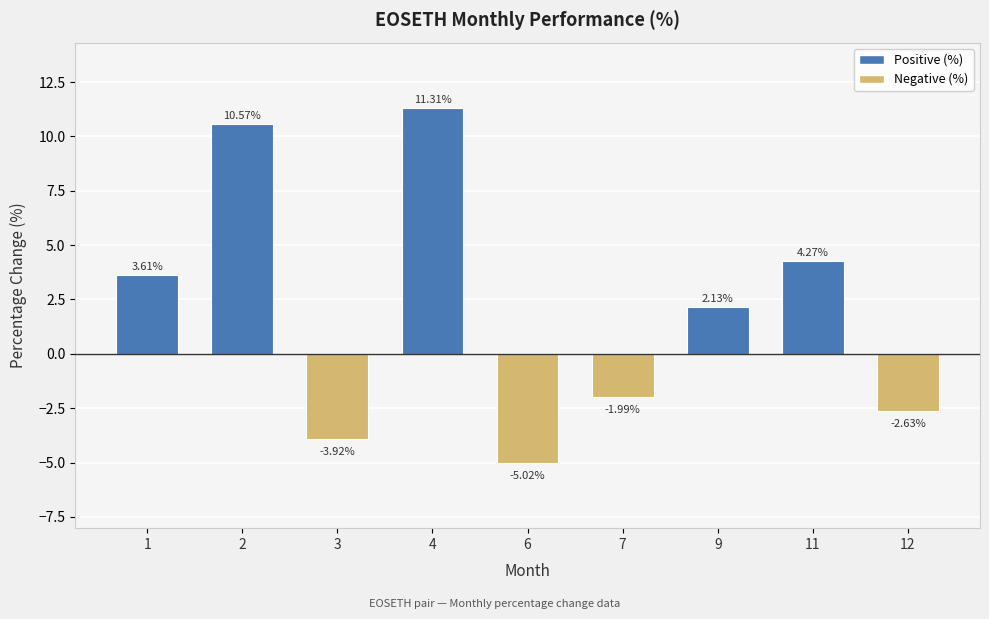

Between 11 and 2, which is larger?

2